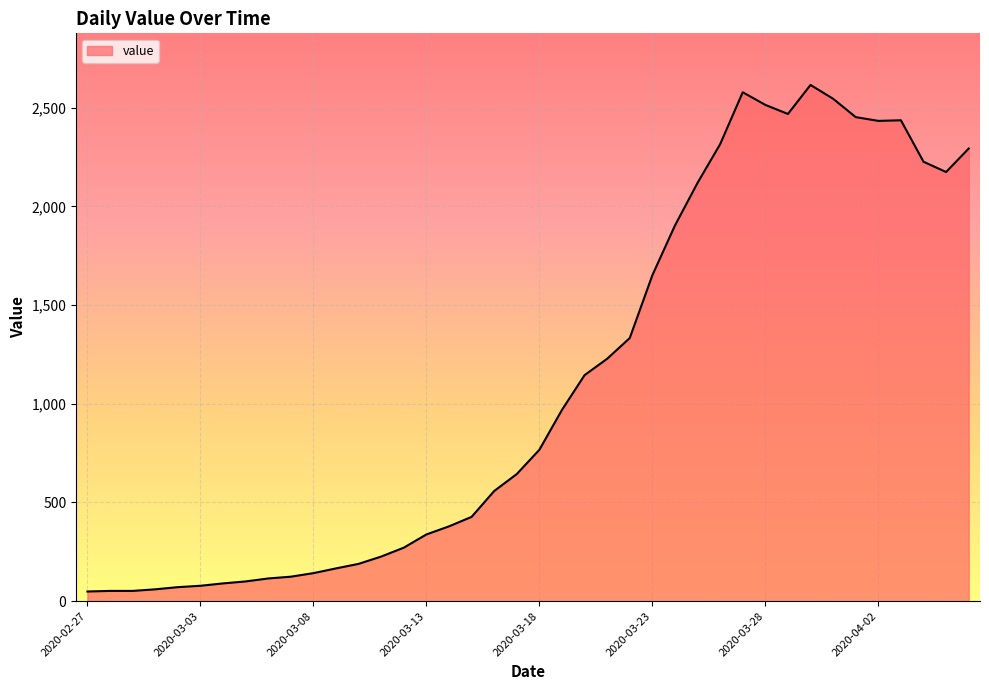

What is the maximum value shown in the chart?

2615